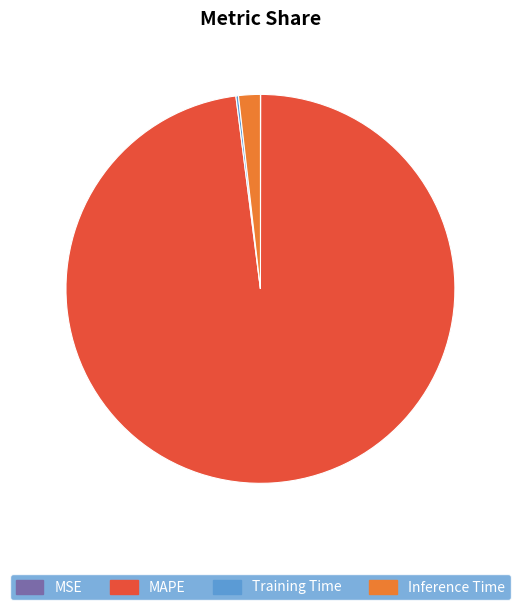

Is the sum of Inference Time and MAPE greater than half?

Yes